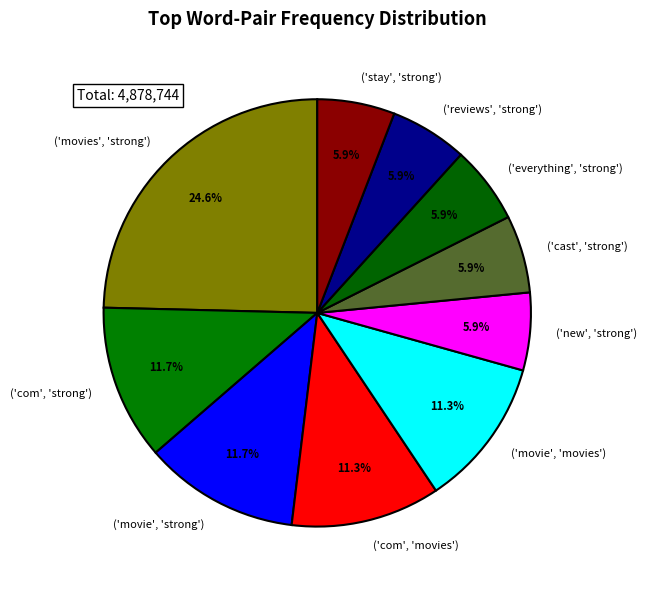

Is there any slice that represents more than half of the pie?

No